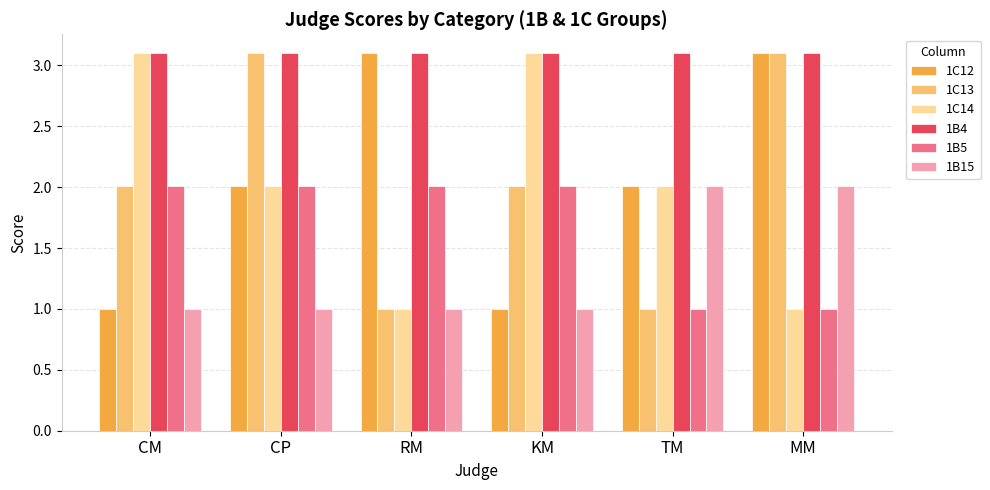

What is the label of the 5th bar from the left?

TM